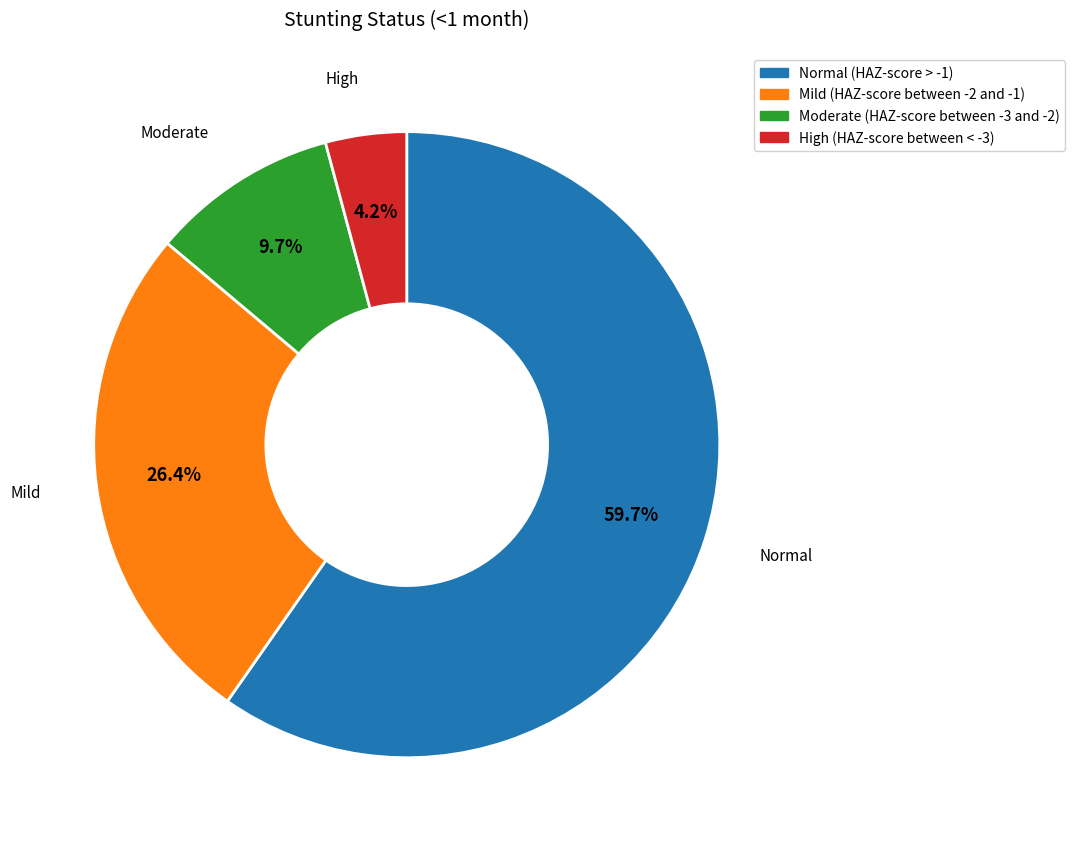

To the nearest percent, what is the average slice percentage?

25%